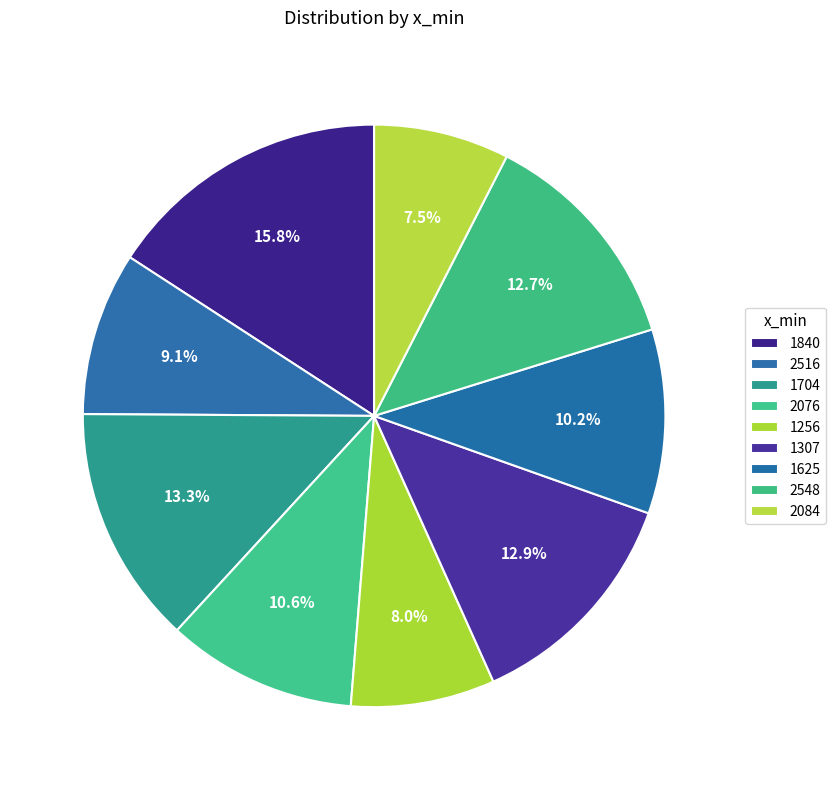

True or false: 1625 accounts for 10% of the total.

True